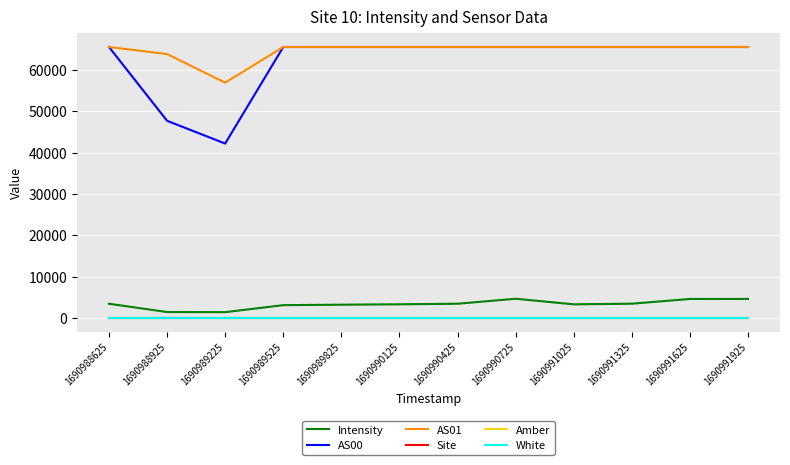

Is it true that AS01 equals 97575.5 at 1690990425?

False